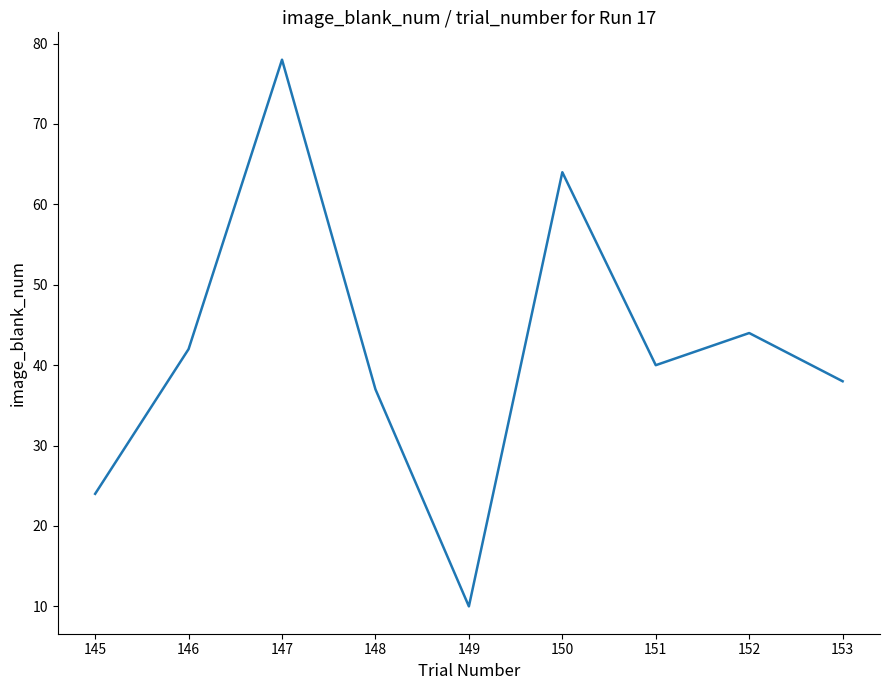

What value does the data have at 153?

38